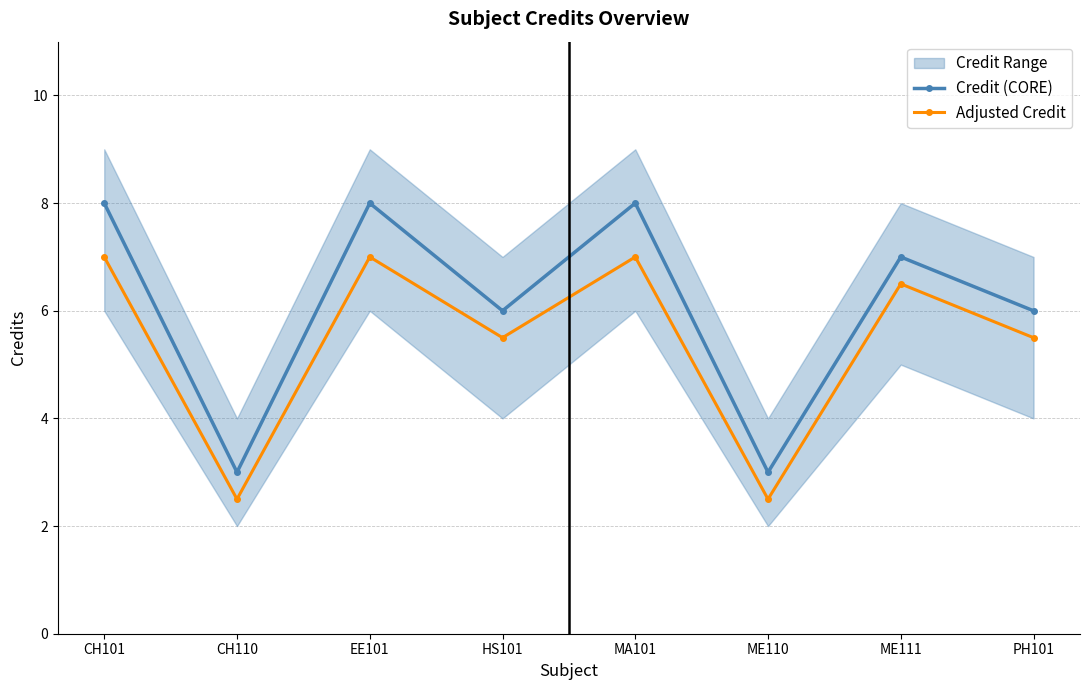

Where is Credit (CORE) nearest to the value 5?

HS101